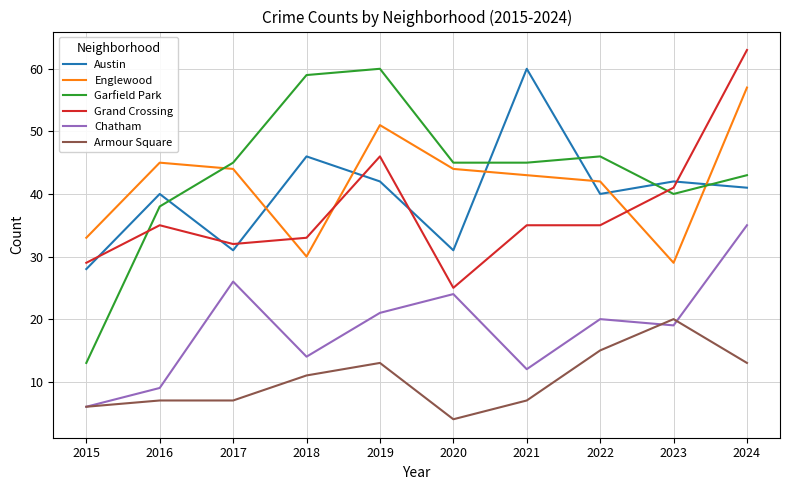

Reading right to left, transcribe all the data shown in this chart.

Austin: 41	42	40	60	31	42	46	31	40	28
Englewood: 57	29	42	43	44	51	30	44	45	33
Garfield Park: 43	40	46	45	45	60	59	45	38	13
Grand Crossing: 63	41	35	35	25	46	33	32	35	29
Chatham: 35	19	20	12	24	21	14	26	9	6
Armour Square: 13	20	15	7	4	13	11	7	7	6